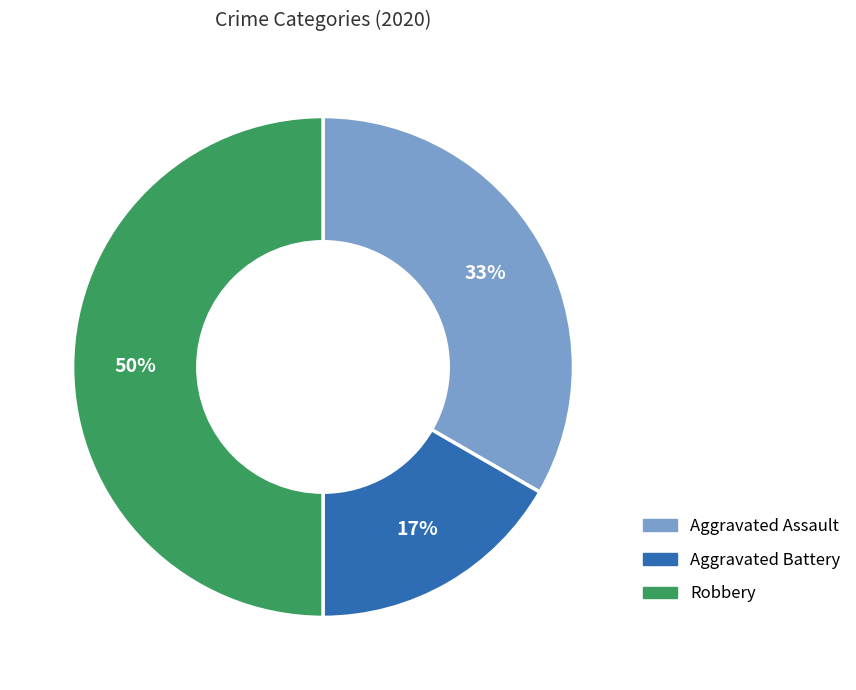

Does Aggravated Assault account for over 50% of the chart?

No